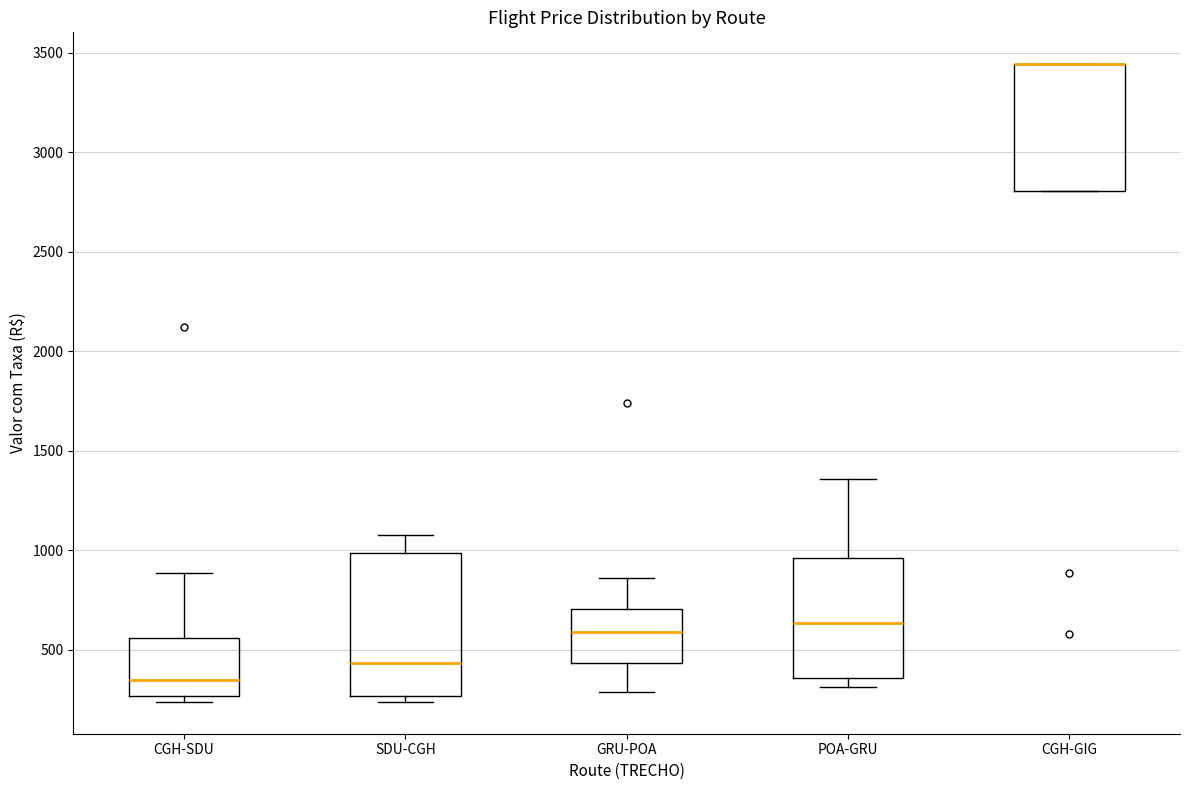

Reading left to right, read every box against the y-axis: the position of its median line, the range the box covers, and the ends of its whiskers. The values are not printed on the chart, so give them approximately, as read against the axis.

CGH-SDU: median 350, box 250 to 550, whiskers 250 (just below the box's lower edge) to 900
SDU-CGH: median 450, box 250 to 1000, whiskers 250 (just below the box's lower edge) to 1100
GRU-POA: median 600, box 450 to 700, whiskers 300 to 850
POA-GRU: median 650, box 350 to 950, whiskers 300 to 1350
CGH-GIG: median 3450 (drawn on the box's upper edge), box 2800 to 3450, whiskers 2800 to 3450